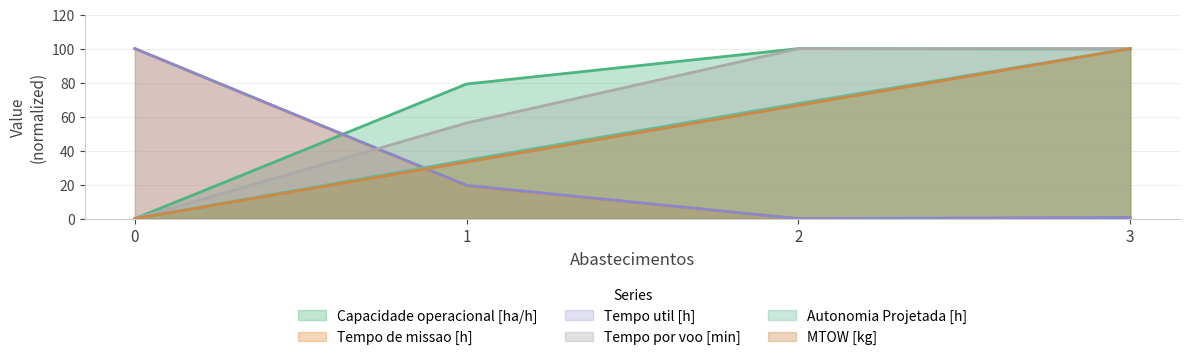

The Autonomia Projetada [h] series shows 167.4 at 3. True or false?

False